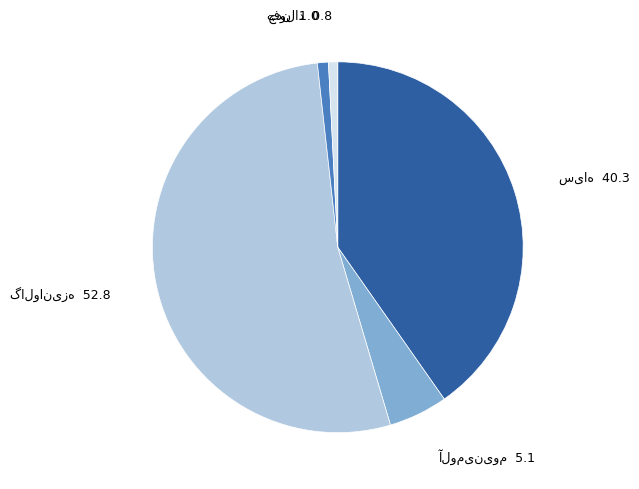

Does any single category account for the majority?

Yes